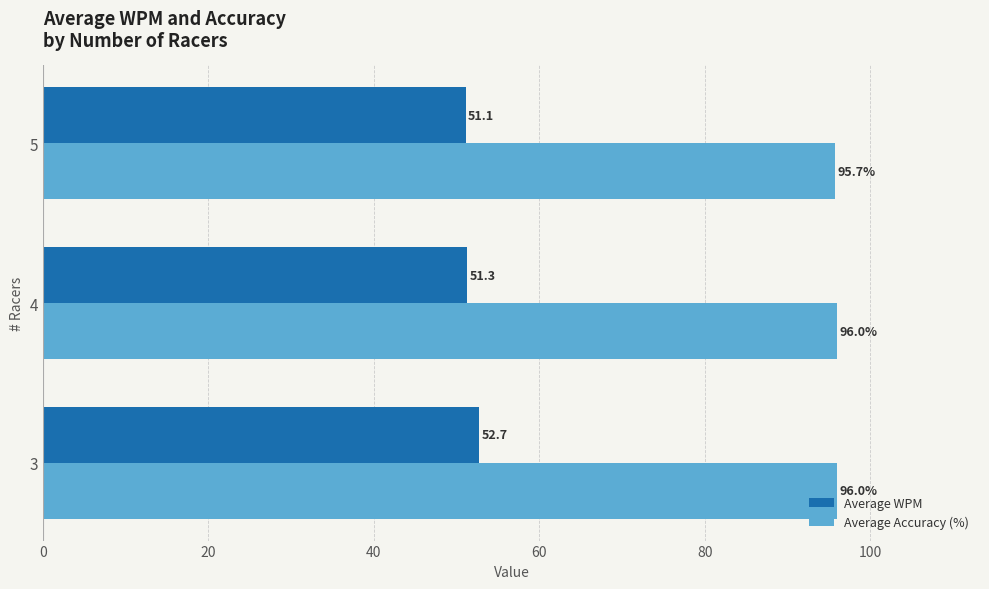

List the labels in order of Average WPM value, smallest first.

5, 4, 3